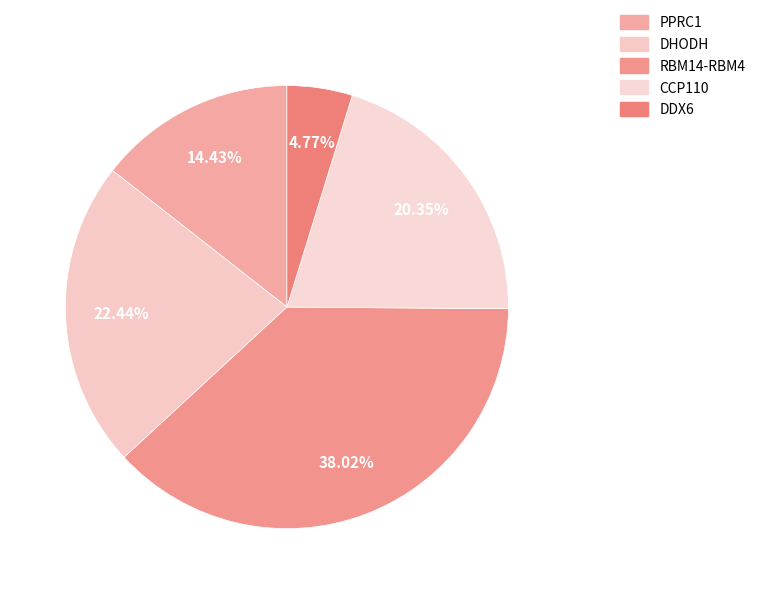

Is it true that DHODH is 22% of the pie?

True